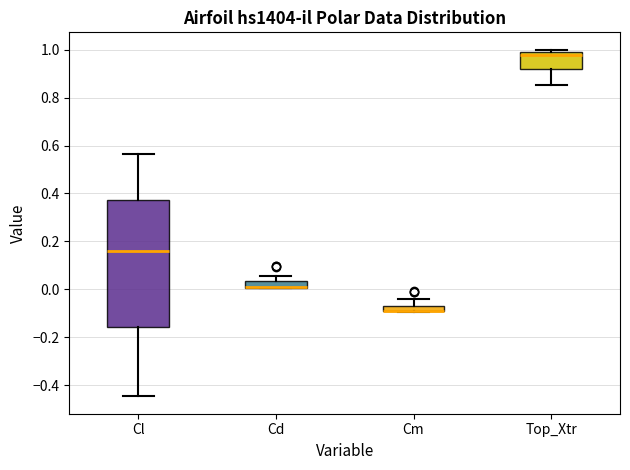

Where is the upper edge of the box for Cm on the y-axis? The values are not printed on the chart, so give them approximately, as read against the axis.

-0.08